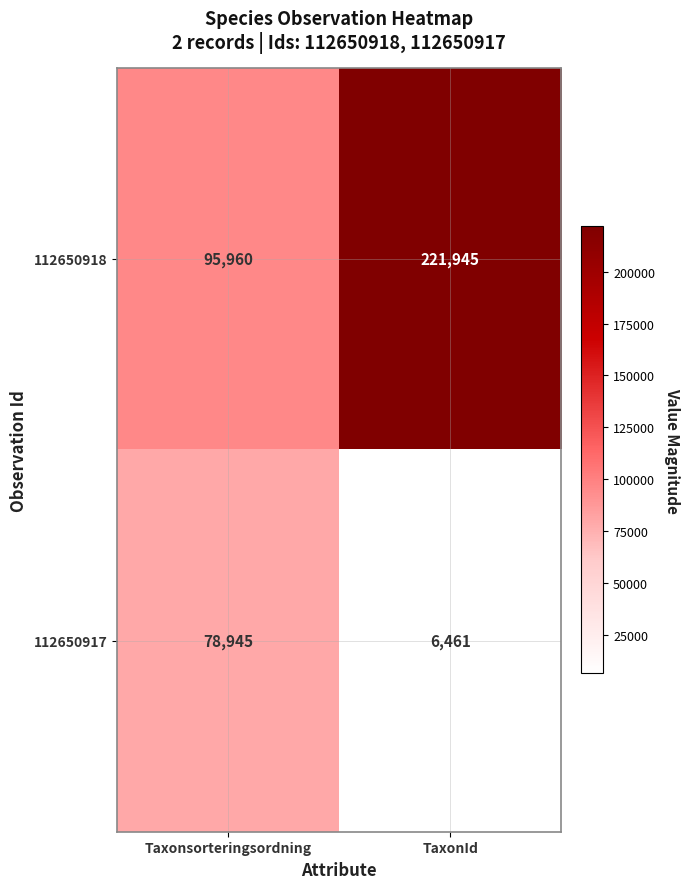

What is the approximate value of 112650917 at TaxonId?

6461